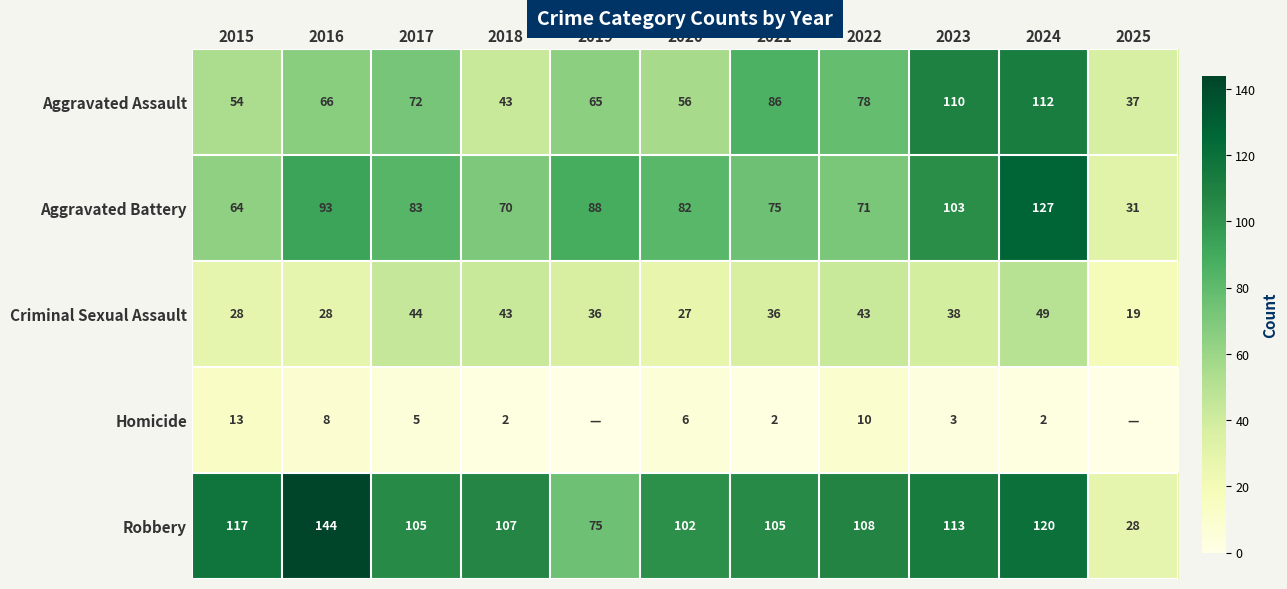

What is the sum of all Criminal Sexual Assault values?

391